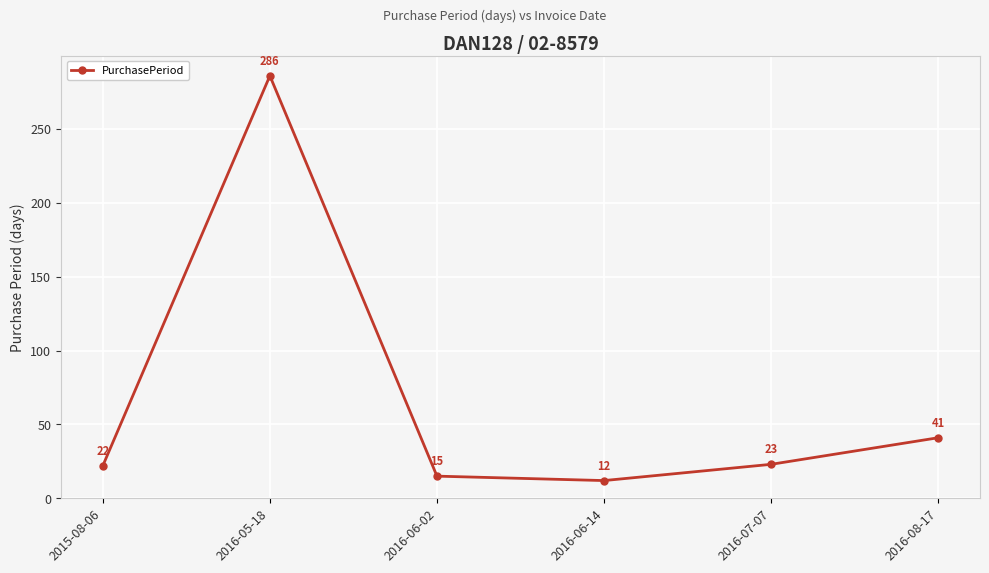

Which label corresponds to the largest value in the chart?

2016-05-18